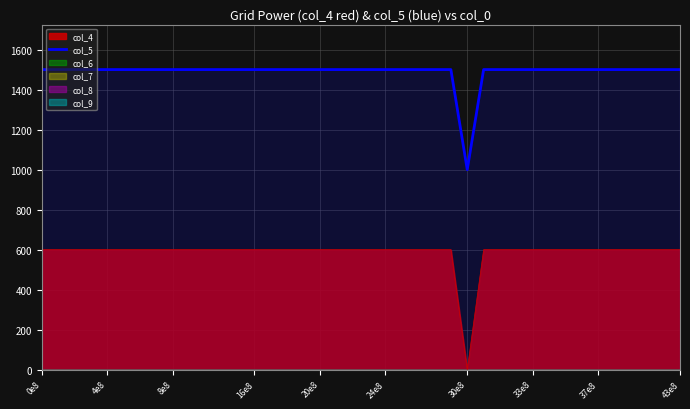

Reading left to right, list all the values displayed in this chart.

1500	1500	1500	1500	1500	1500	1500	1500	1500	1500	1500	1500	1500	1500	1500	1500	1500	1500	1500	1500	1500	1500	1500	1500	1500	1500	1000	1500	1500	1500	1500	1500	1500	1500	1500	1500	1500	1500	1500	1500